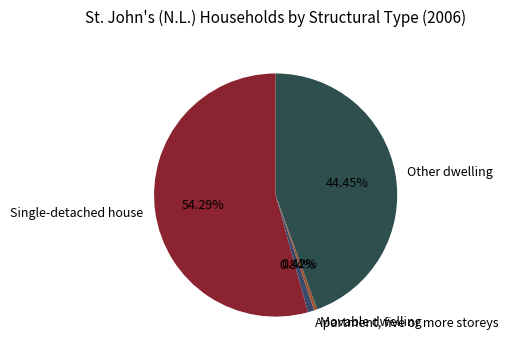

What percentage is the Single-detached house slice, to the nearest percent?

54%